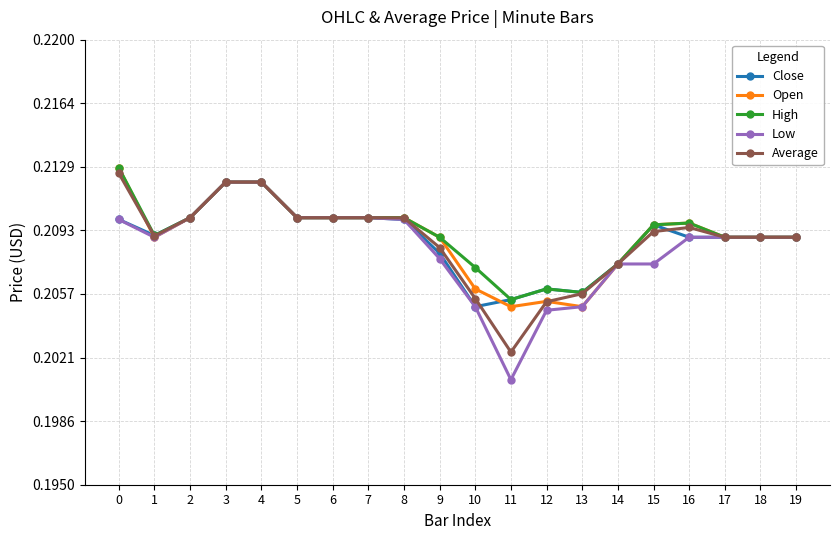

At which category does the chart reach its minimum across all series?

11